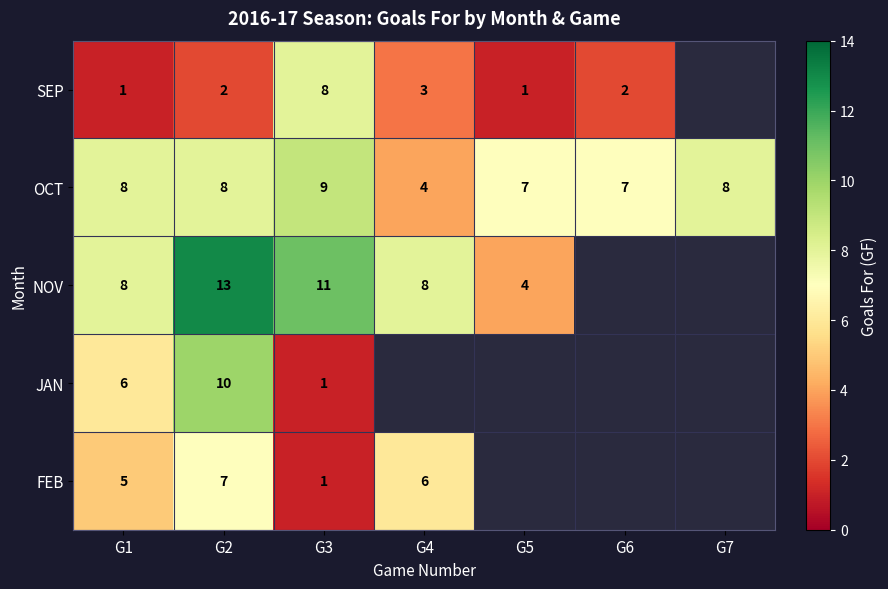

At which category is the sum across all series the highest?

G2